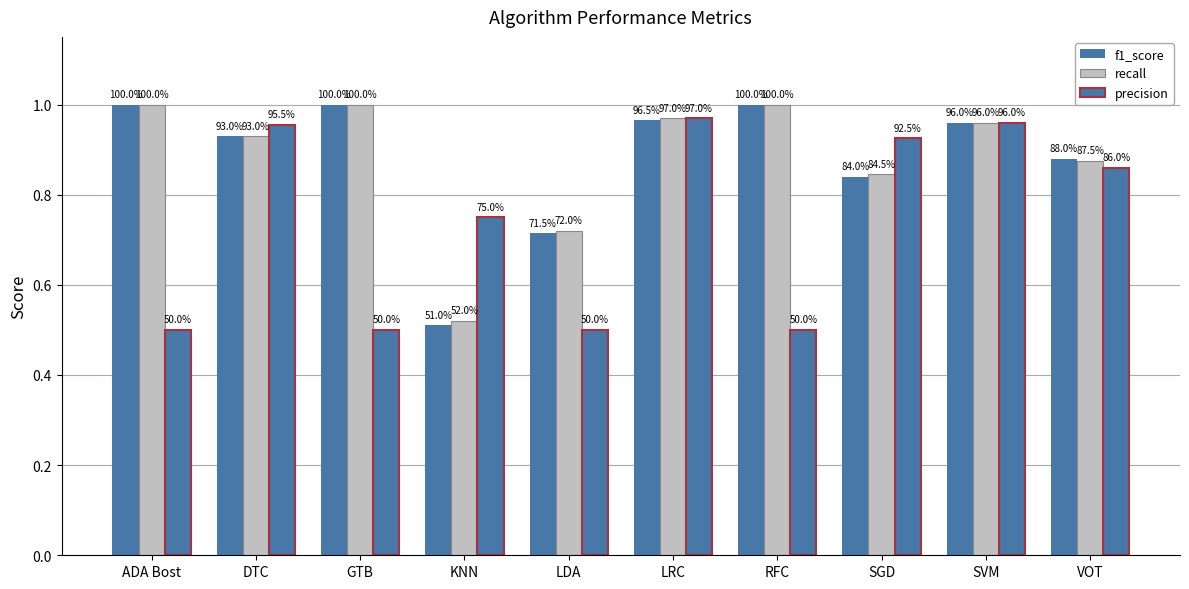

Are the bars horizontal?

No